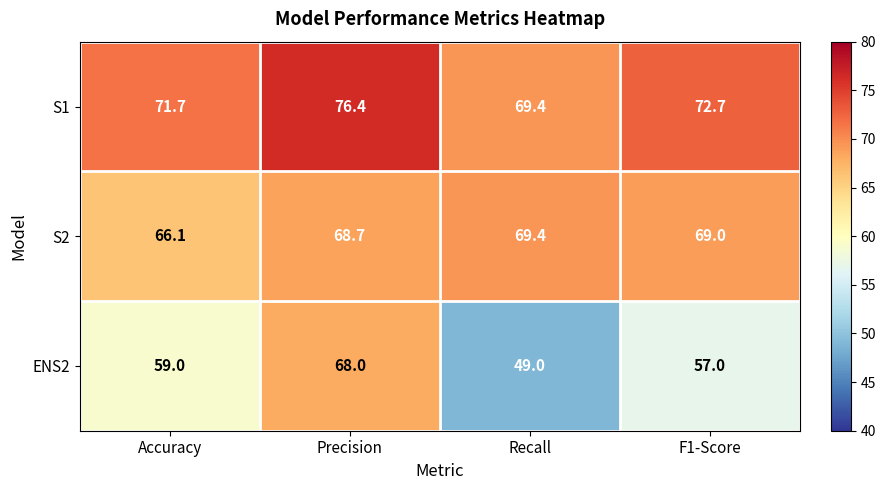

How many values in the ENS2 series are below 59?

2